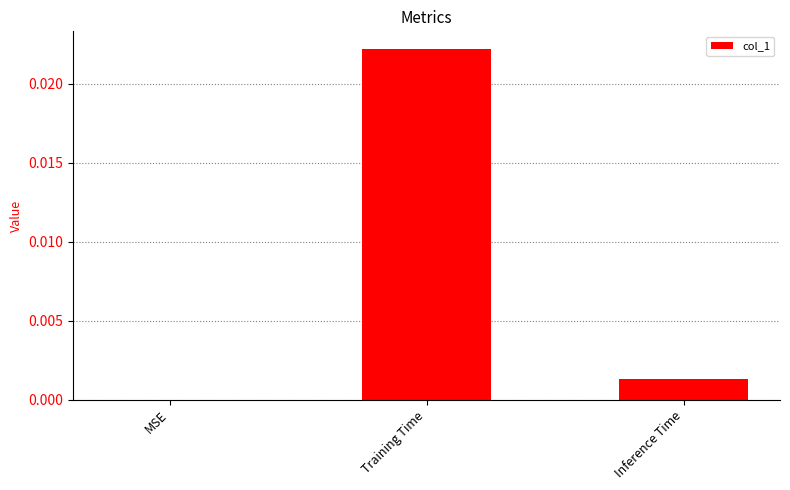

Is it true that the value at MSE is 0.0?

True